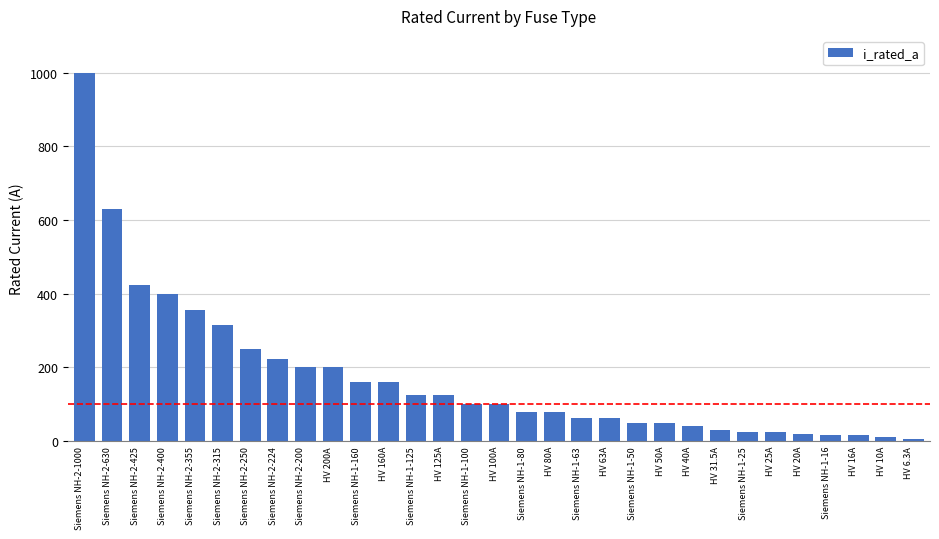

What is the difference between the values at HV 125A and HV 16A?

109.0